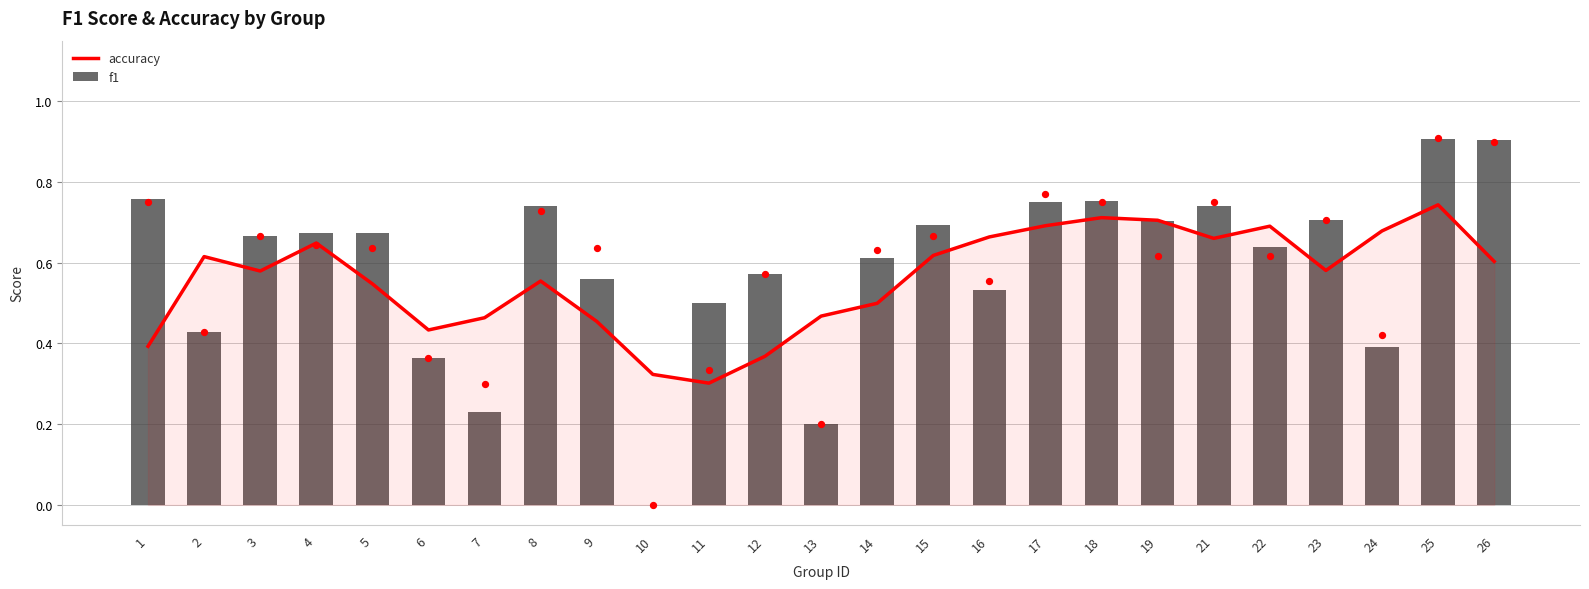

Which series has the largest total across all categories?

f1